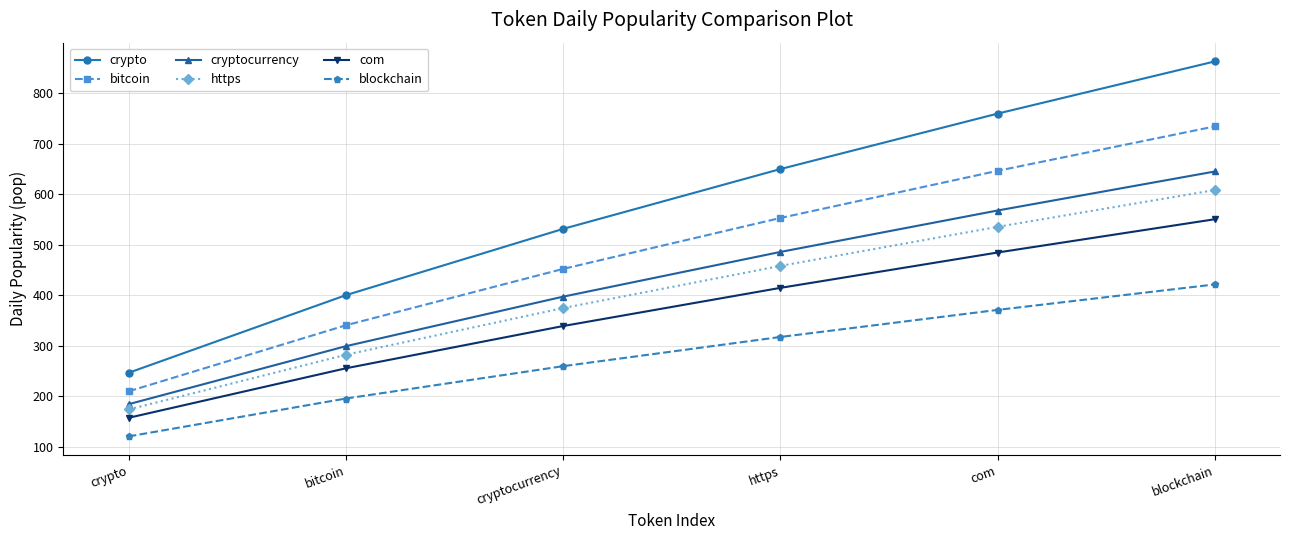

Does the chart have visible grid lines?

Yes